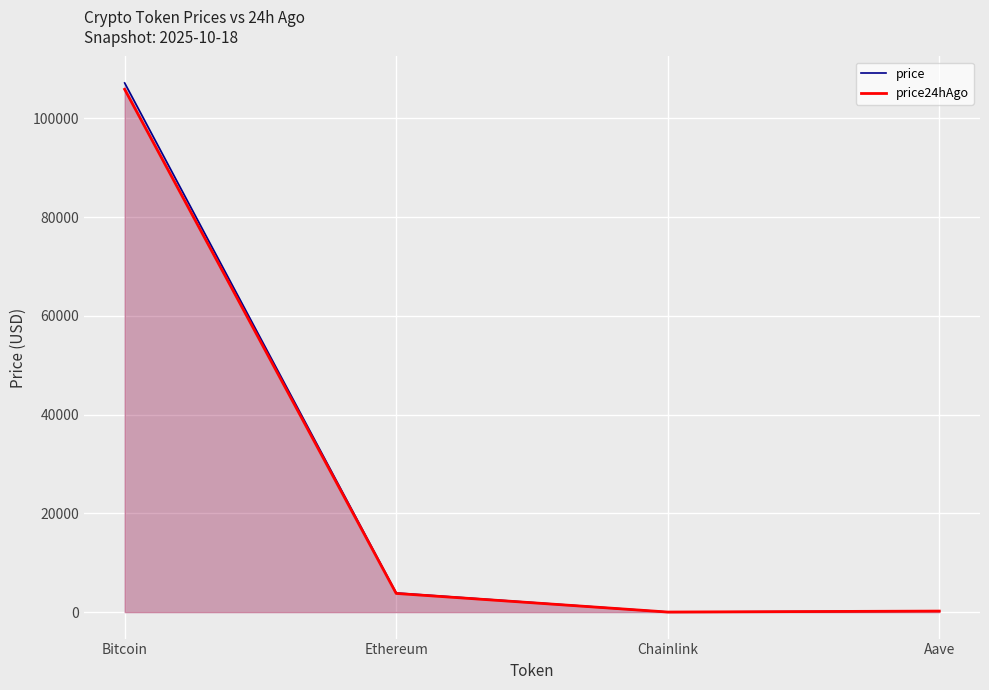

How many interior local valleys does the price series have?

1